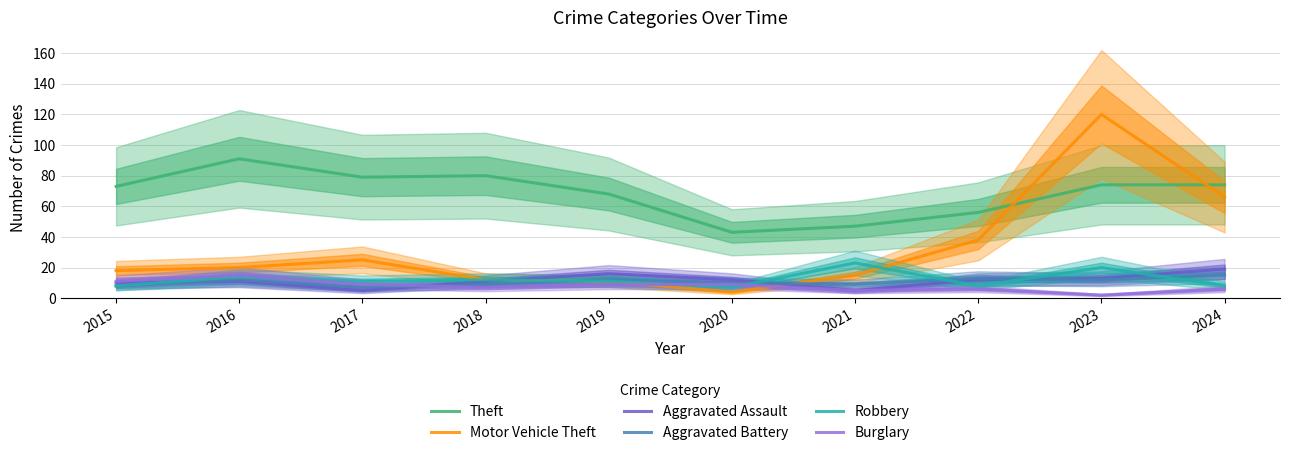

True or false: Aggravated Battery and Motor Vehicle Theft intersect in this chart.

True